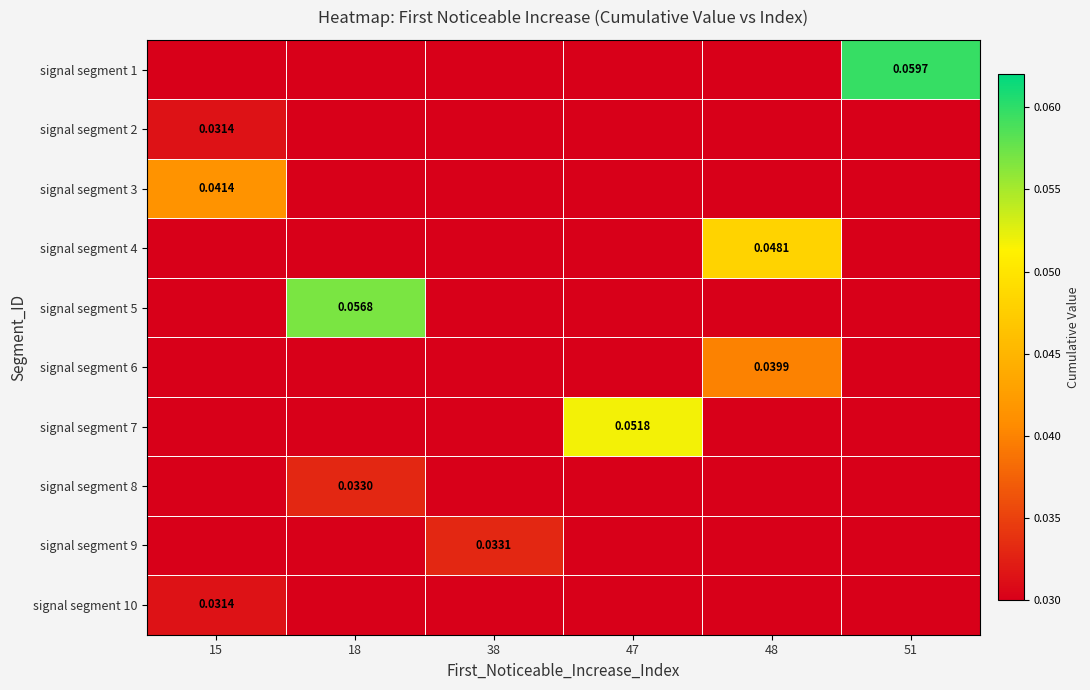

The value of signal segment 2 at 18 is 0.0. True or false?

True